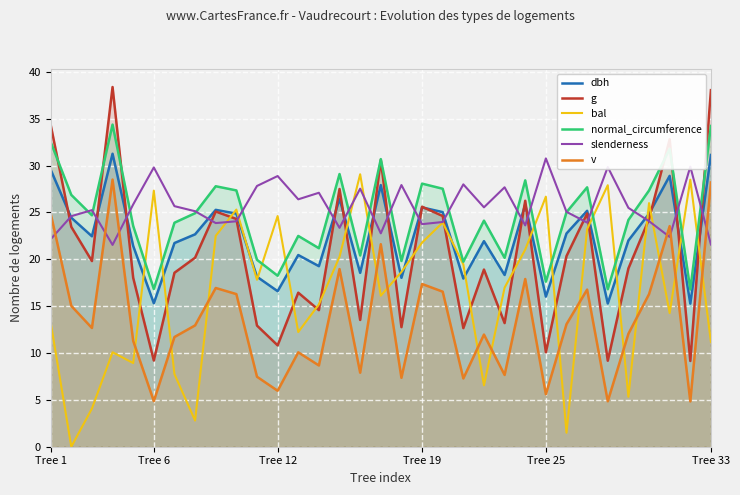

True or false: g and v intersect in this chart.

False